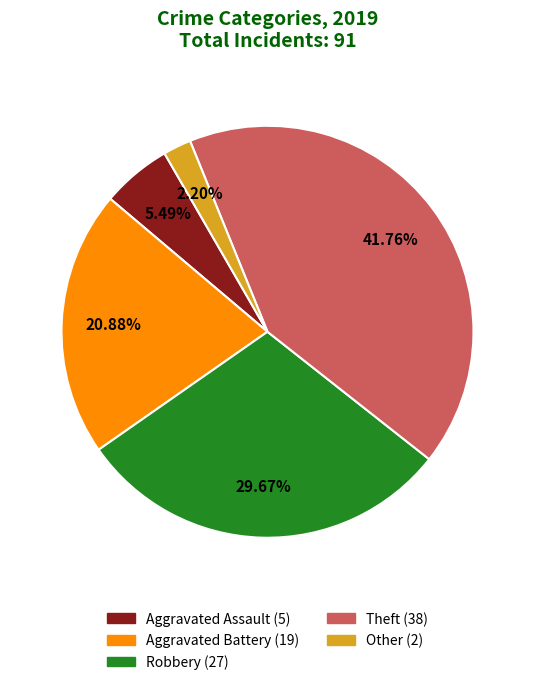

What percentage is NOT represented by Other?

97.8%